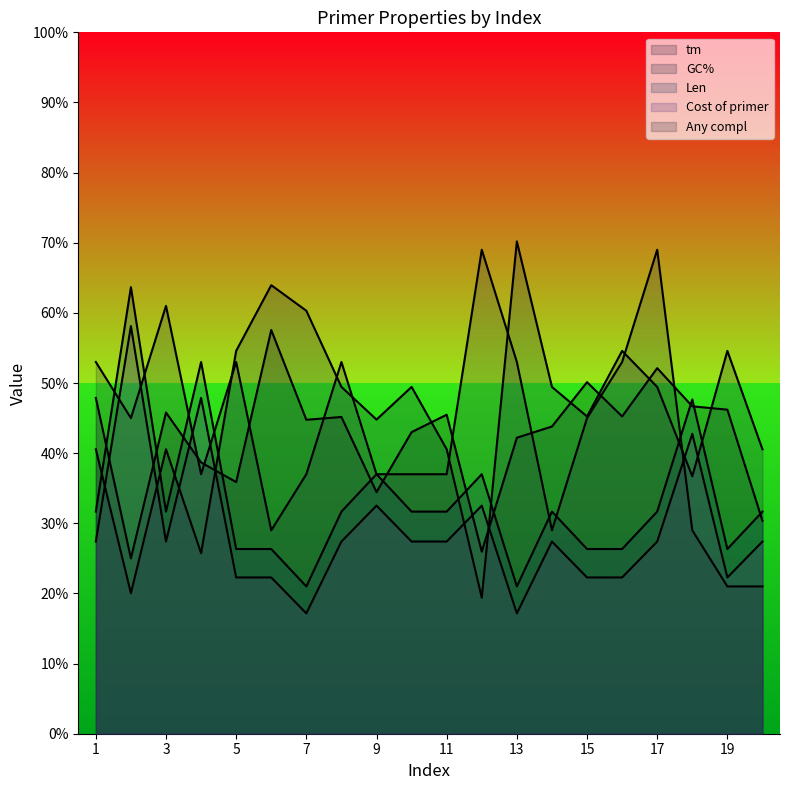

Reading left to right, list all the values displayed in this chart.

tm: 47.9	25.0	45.8	38.7	35.9	57.6	44.8	45.2	34.4	43.0	45.5	26.0	42.2	43.8	50.1	45.2	52.1	46.7	46.2	30.4
GC%: 40.6	20.0	40.6	25.7	54.6	64.0	60.3	49.4	44.8	49.4	40.6	19.4	70.2	49.4	45.2	54.6	49.4	36.7	54.6	40.6
Len: 31.7	63.7	31.7	53.0	26.3	26.3	21.0	31.7	37.0	31.7	31.7	37.0	21.0	31.7	26.3	26.3	31.7	47.7	26.3	31.7
Cost of primer: 27.4	58.1	27.4	47.9	22.3	22.3	17.2	27.4	32.5	27.4	27.4	32.5	17.2	27.4	22.3	22.3	27.4	42.8	22.3	27.4
Any compl: 53.0	45.0	61.0	37.0	53.0	29.0	37.0	53.0	37.0	37.0	37.0	69.0	53.0	29.0	45.0	53.0	69.0	29.0	21.0	21.0